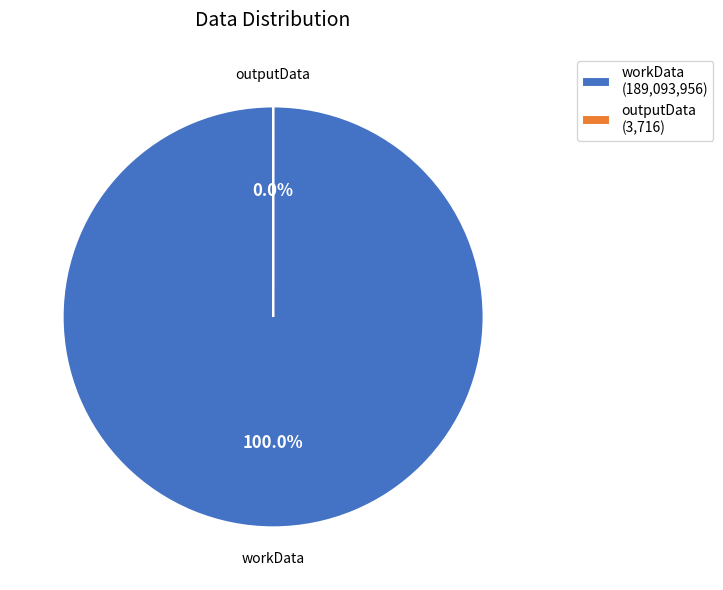

How many segments does this pie chart have?

2